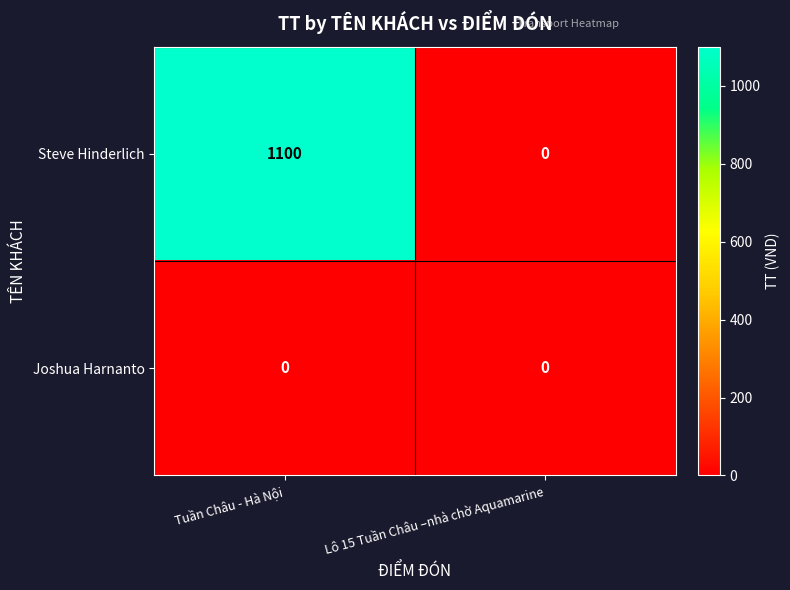

What is the difference between the highest and lowest values at Tuần Châu - Hà Nội?

1100